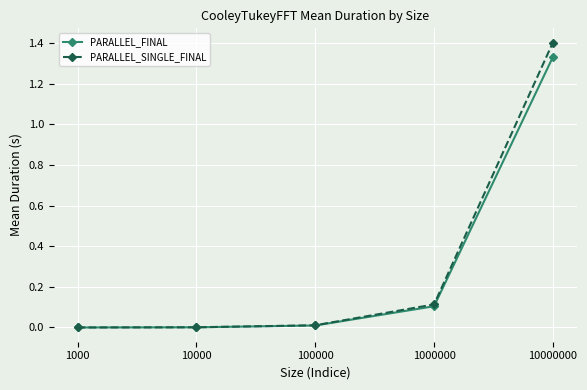

What is the maximum value shown in the chart?

1.4